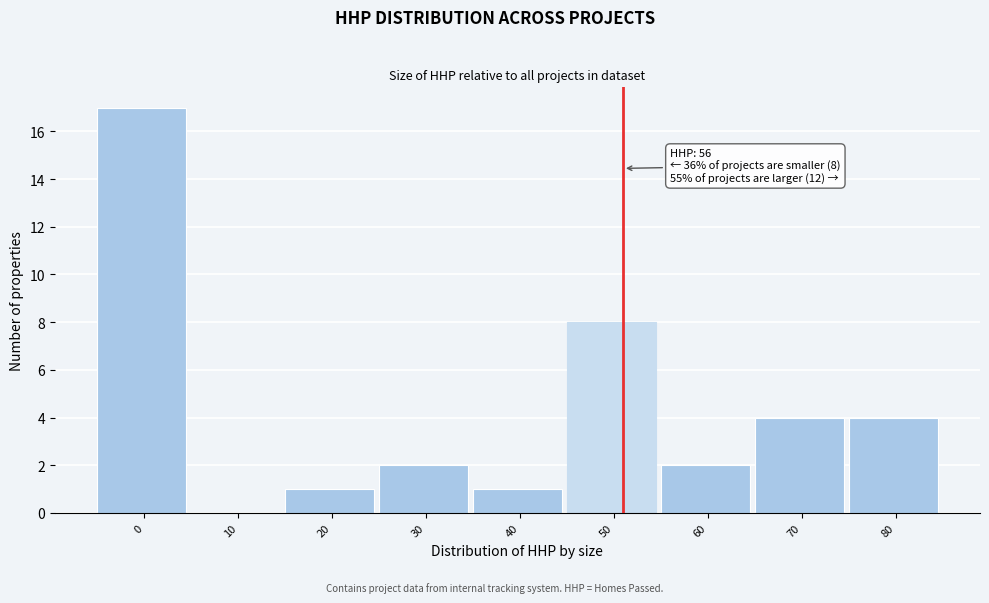

Reading left to right, transcribe all the data shown in this chart.

0=17	10=0	20=1	30=2	40=1	50=8	60=2	70=4	80=4